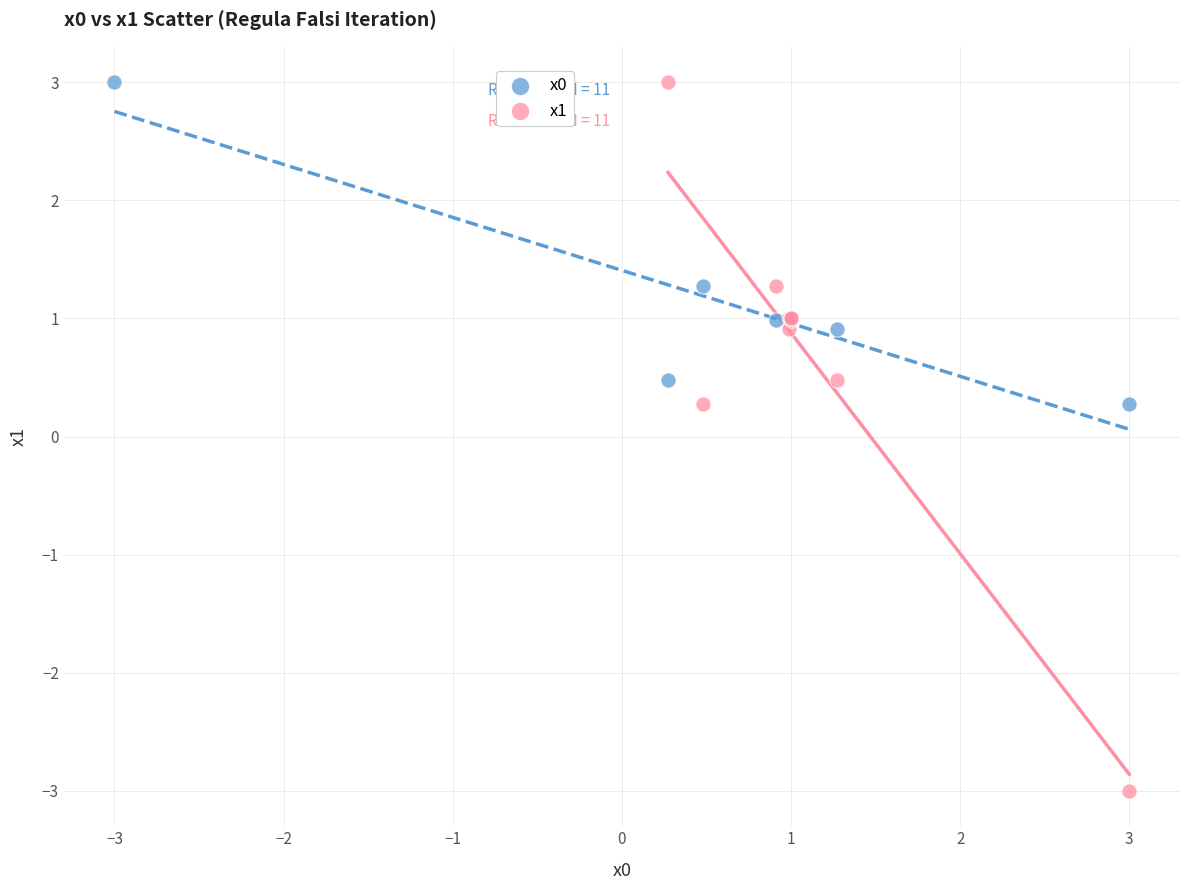

Which series reaches the minimum Y coordinate?

x1